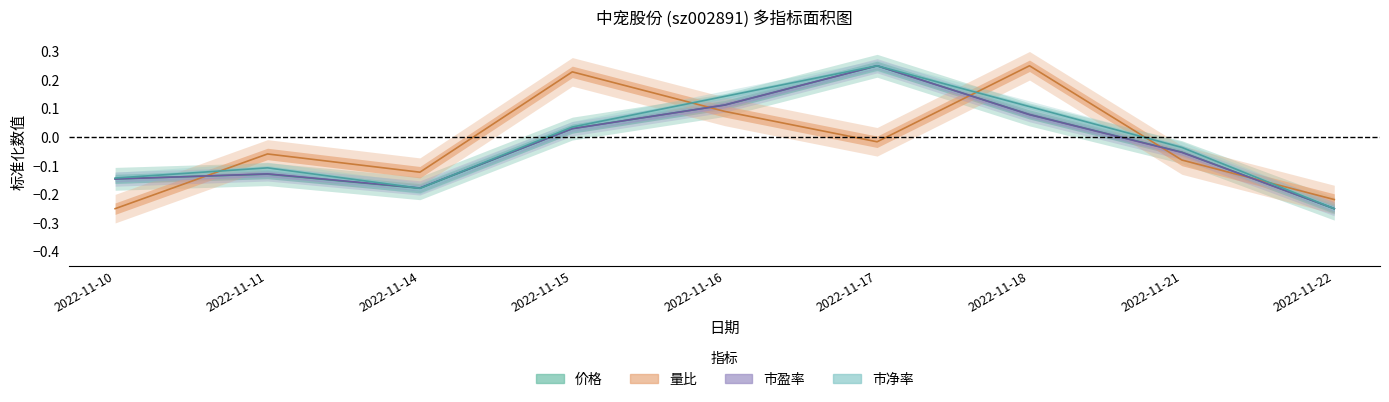

What is the total value across all series at 2022-11-21?

-0.2